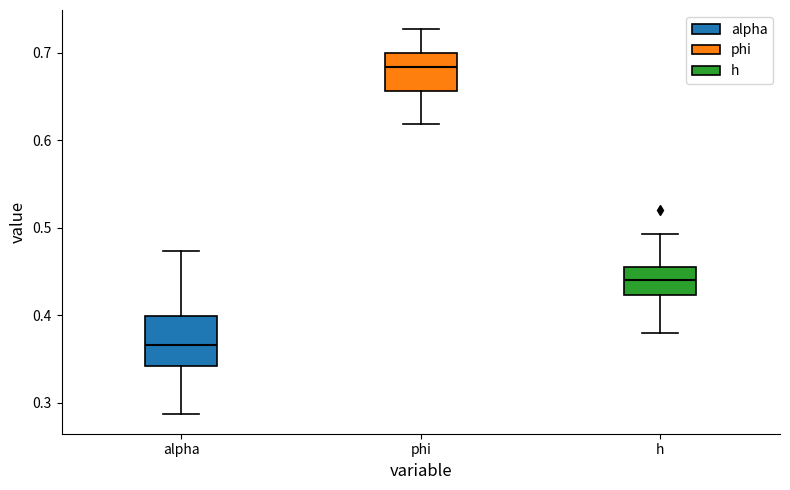

Reading left to right, read every box against the y-axis: the position of its median line, the range the box covers, and the ends of its whiskers. The values are not printed on the chart, so give them approximately, as read against the axis.

alpha: median 0.37, box 0.34 to 0.40, whiskers 0.29 to 0.47
phi: median 0.68, box 0.66 to 0.70, whiskers 0.62 to 0.73
h: median 0.44, box 0.42 to 0.46, whiskers 0.38 to 0.49